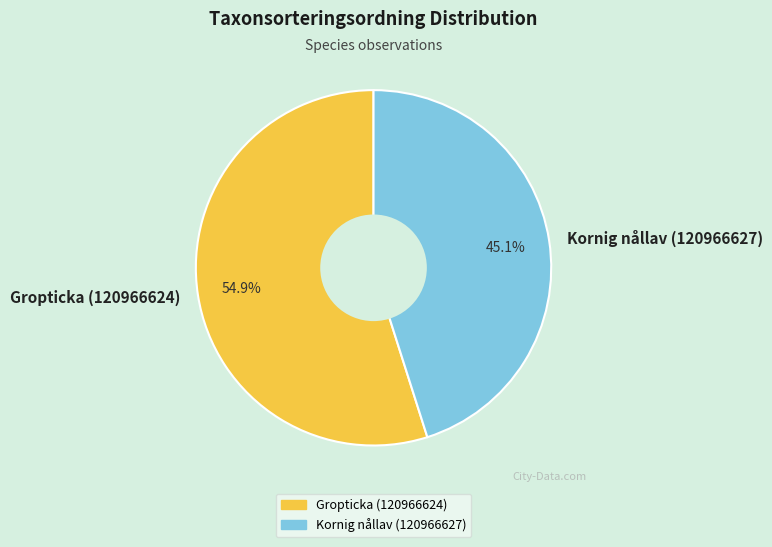

The Kornig nållav (120966627) slice represents 45% of the pie. True or false?

True